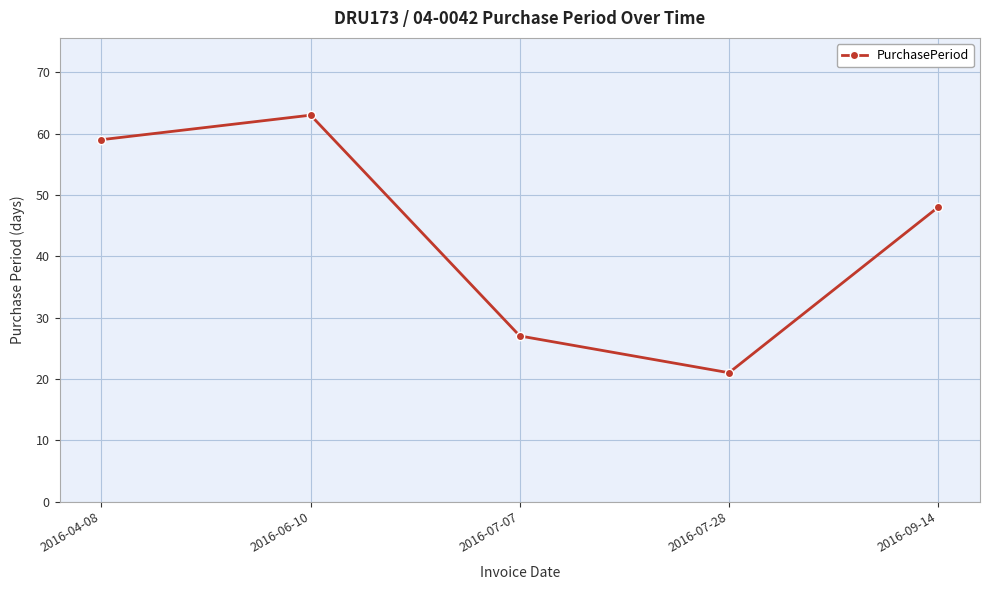

Reading right to left, extract all data points from this chart.

2016-09-14=48	2016-07-28=21	2016-07-07=27	2016-06-10=63	2016-04-08=59